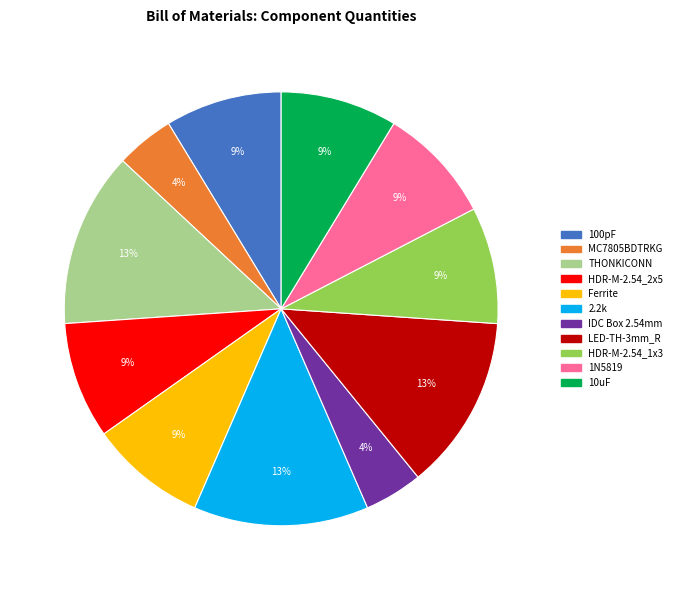

Count the number of slices in the pie.

11